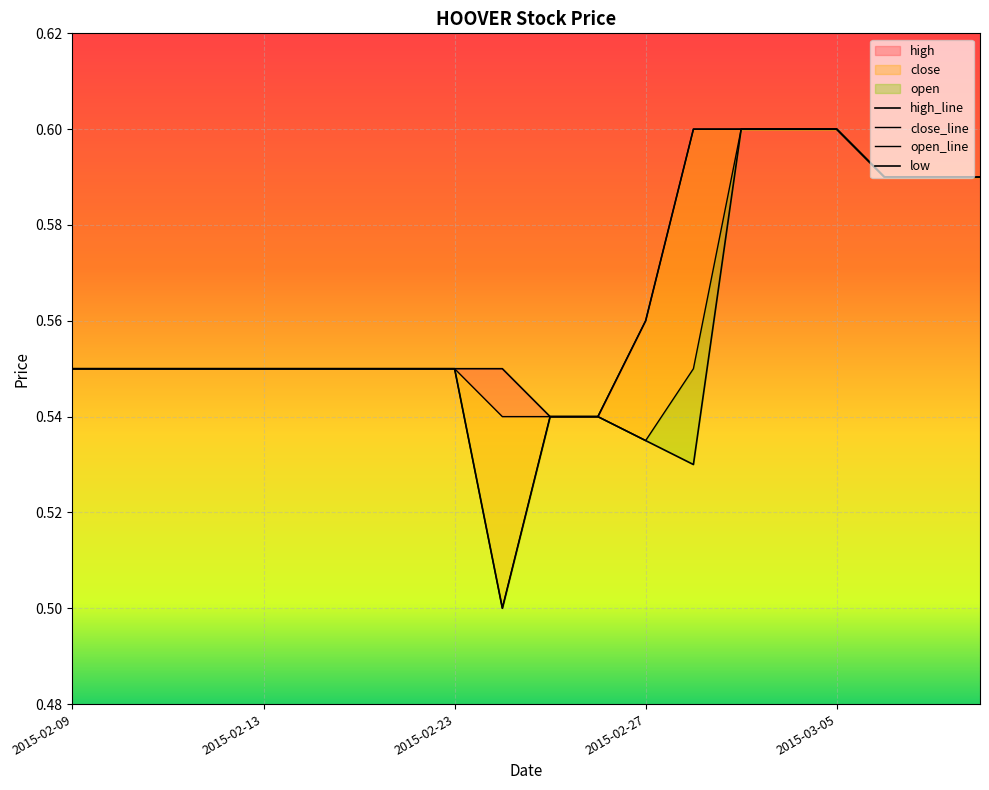

Does the chart display data point markers on the line(s)?

No